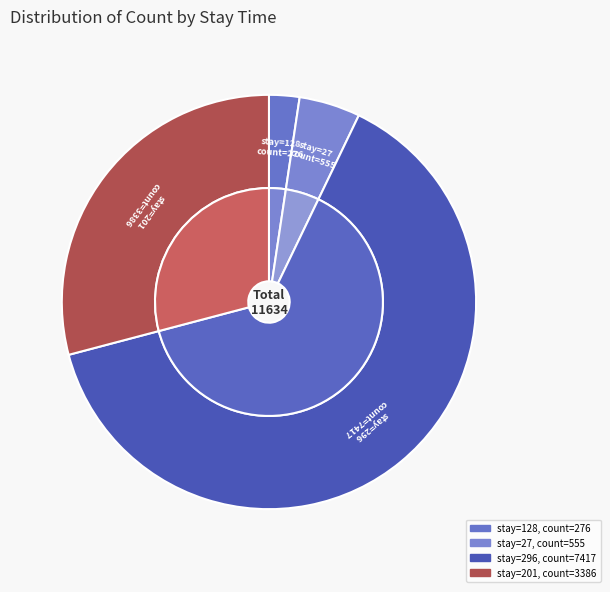

What is the largest slice in the pie chart?

296